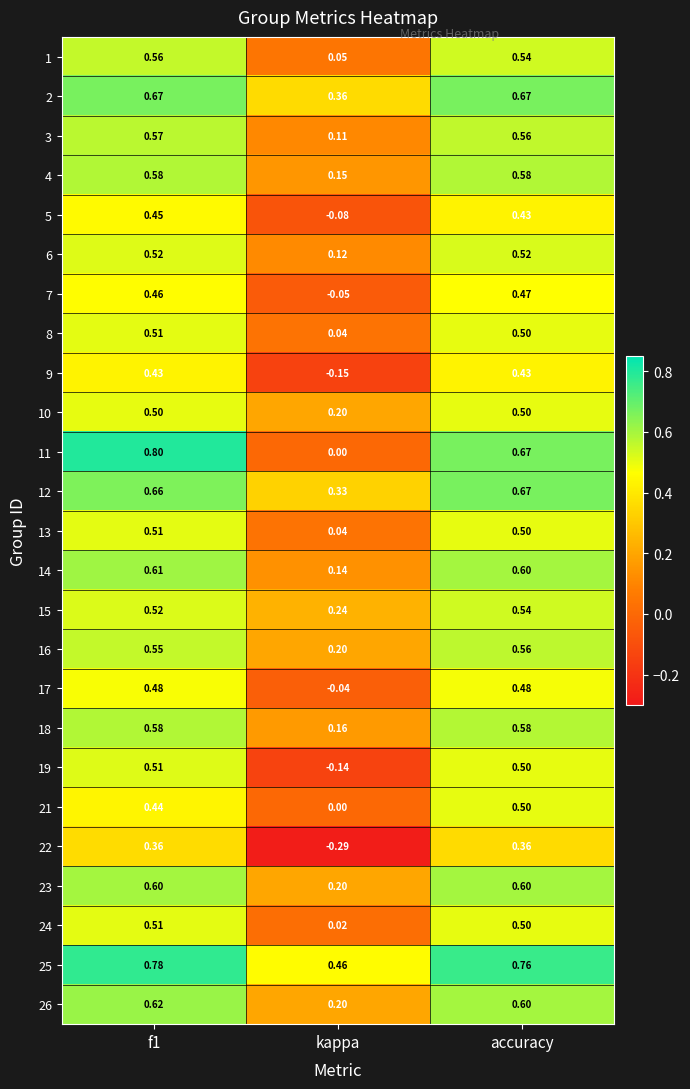

Which series has the largest range (max minus min)?

11